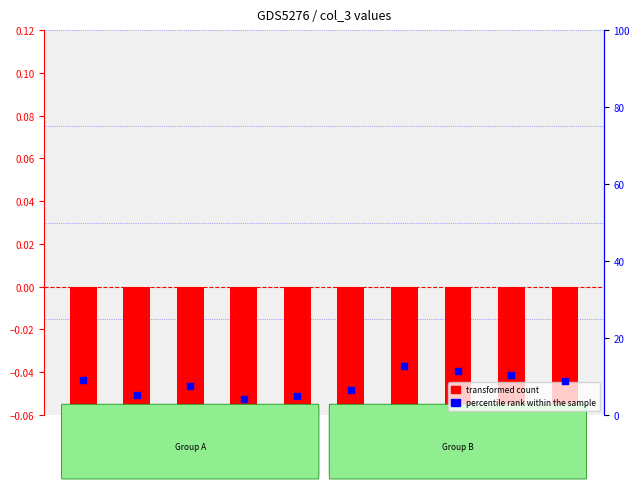

Which series has the largest total across all categories?

percentile rank within the sample